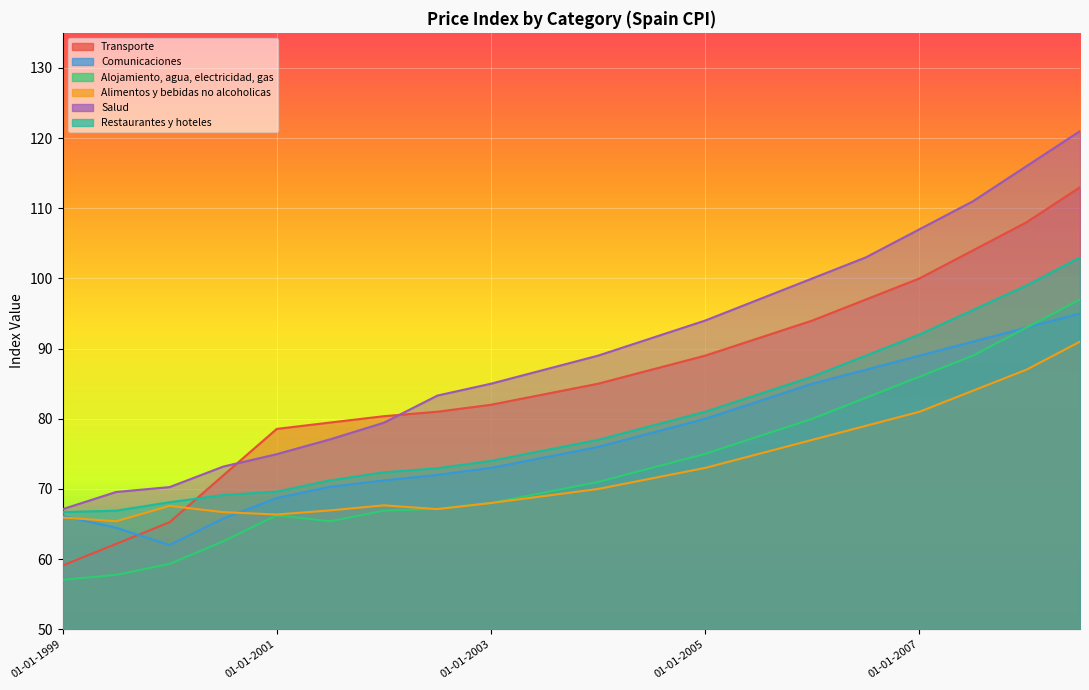

How many series are shown in this chart?

6